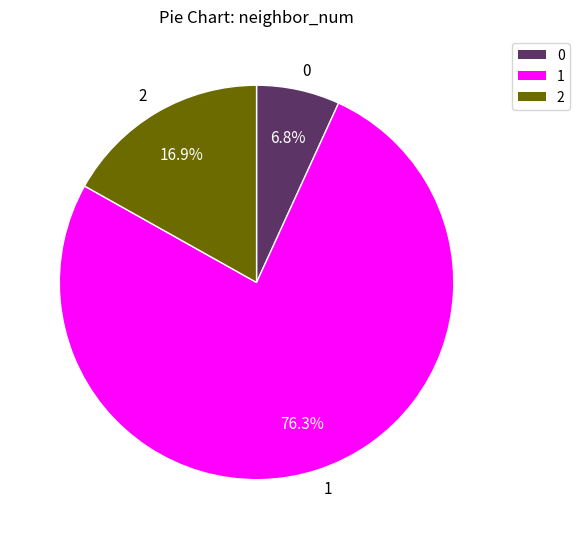

Approximately how many times larger is the value at 0 compared to 2?

0.4